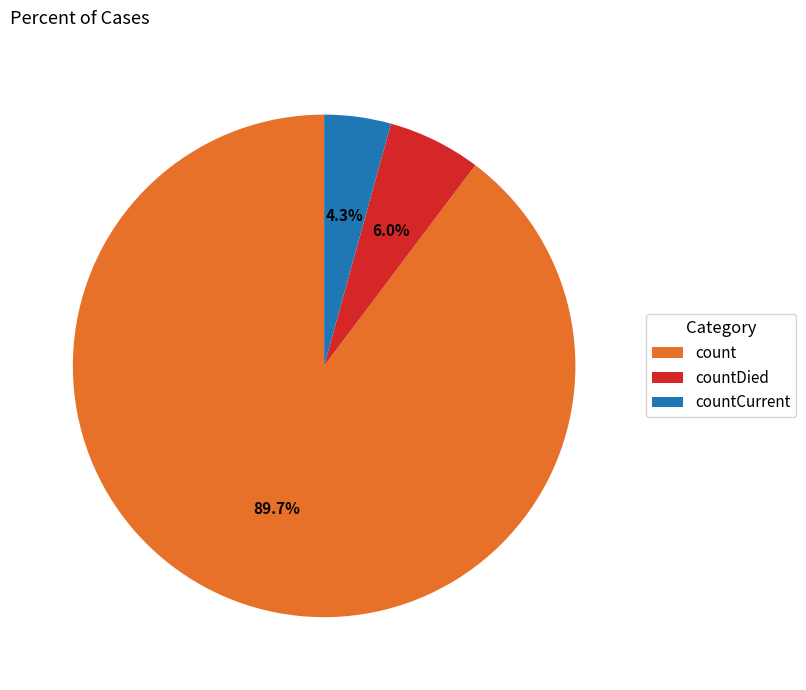

How many segments does this pie chart have?

3